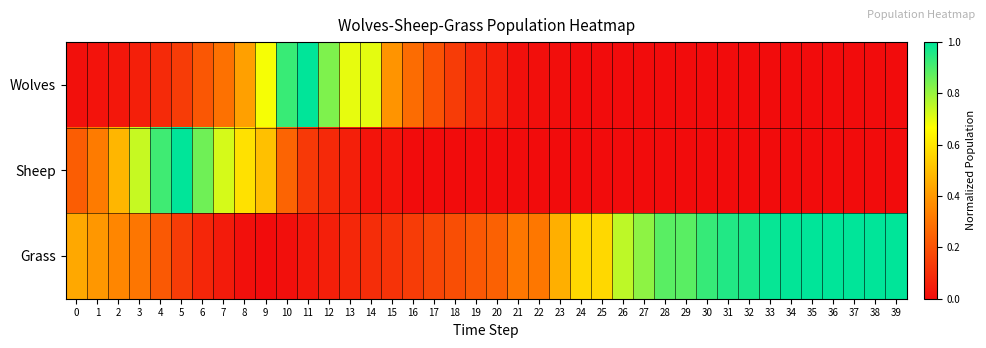

Reading left to right, what are all the values shown in this chart?

Wolves: 0=0.0	1=0.0	2=0.0	3=0.1	4=0.1	5=0.1	6=0.2	7=0.3	8=0.4	9=0.7	10=0.9	11=1.0	12=0.8	13=0.7	14=0.7	15=0.4	16=0.3	17=0.2	18=0.1	19=0.1	20=0.1	21=0.0	22=0.0	23=0.0	24=0.0	25=0.0	26=0.0	27=0.0	28=0.0	29=0.0	30=0.0	31=0.0	32=0.0	33=0.0	34=0.0	35=0.0	36=0.0	37=0.0	38=0.0	39=0.0
Sheep: 0=0.2	1=0.3	2=0.5	3=0.7	4=0.9	5=1.0	6=0.9	7=0.7	8=0.6	9=0.5	10=0.3	11=0.1	12=0.1	13=0.1	14=0.0	15=0.0	16=0.0	17=0.0	18=0.0	19=0.0	20=0.0	21=0.0	22=0.0	23=0.0	24=0.0	25=0.0	26=0.0	27=0.0	28=0.0	29=0.0	30=0.0	31=0.0	32=0.0	33=0.0	34=0.0	35=0.0	36=0.0	37=0.0	38=0.0	39=0.0
Grass: 0=0.4	1=0.4	2=0.4	3=0.3	4=0.2	5=0.1	6=0.1	7=0.0	8=0.0	9=0.0	10=0.0	11=0.0	12=0.1	13=0.1	14=0.1	15=0.1	16=0.1	17=0.2	18=0.2	19=0.2	20=0.2	21=0.3	22=0.3	23=0.5	24=0.6	25=0.6	26=0.8	27=0.8	28=0.9	29=0.9	30=0.9	31=1.0	32=1.0	33=1.0	34=1.0	35=1.0	36=1.0	37=1.0	38=1.0	39=1.0